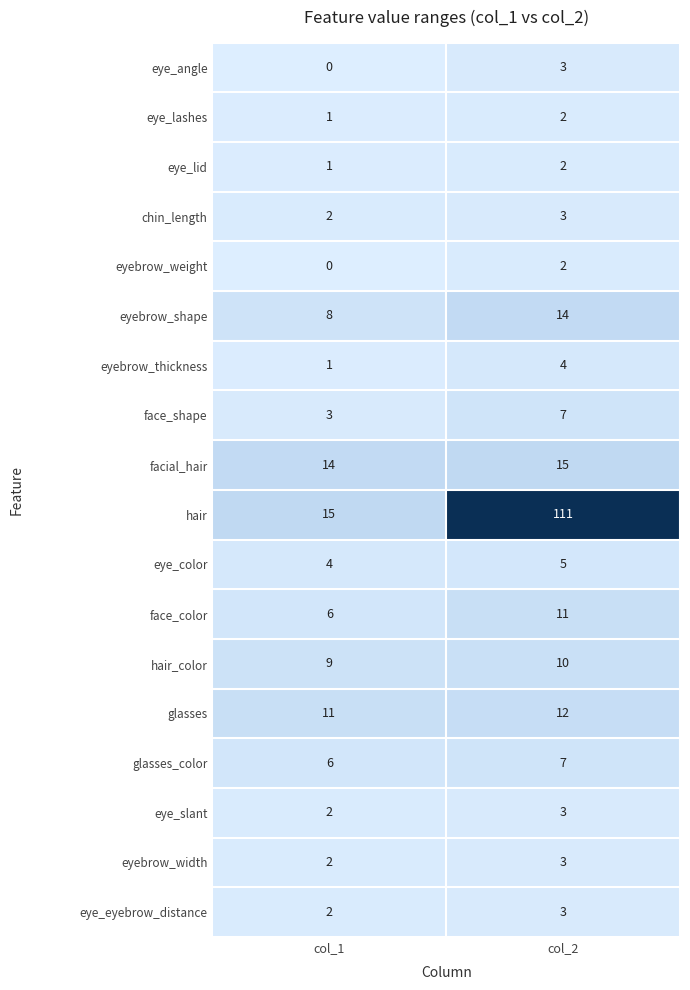

At which category is the sum across all series the highest?

col_2